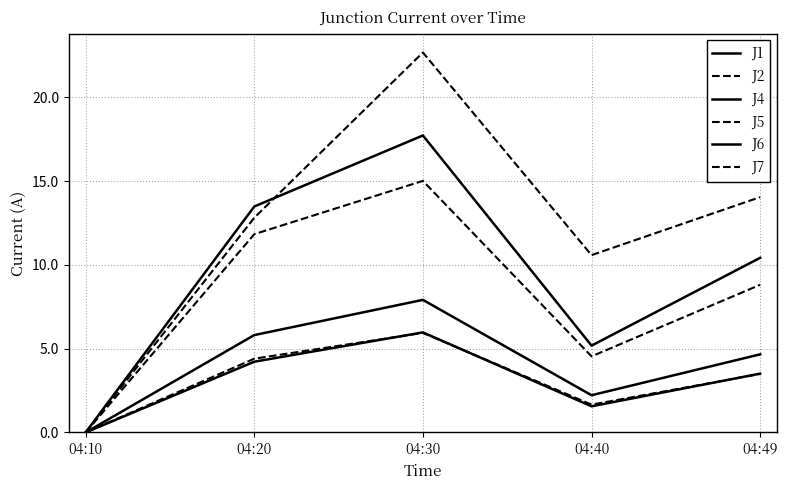

How many lines are shown in the chart?

6